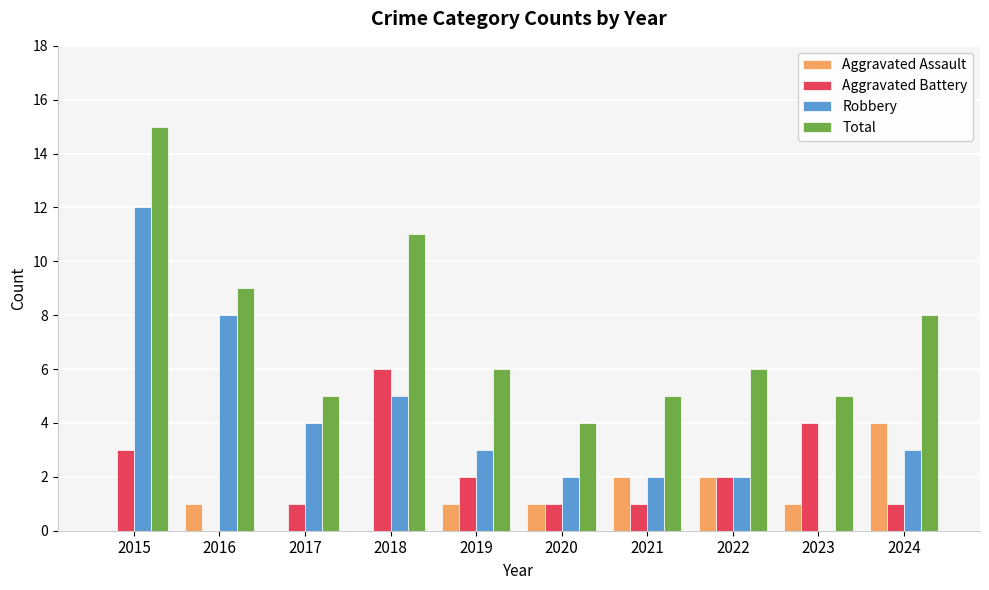

How many groups of bars are there?

10